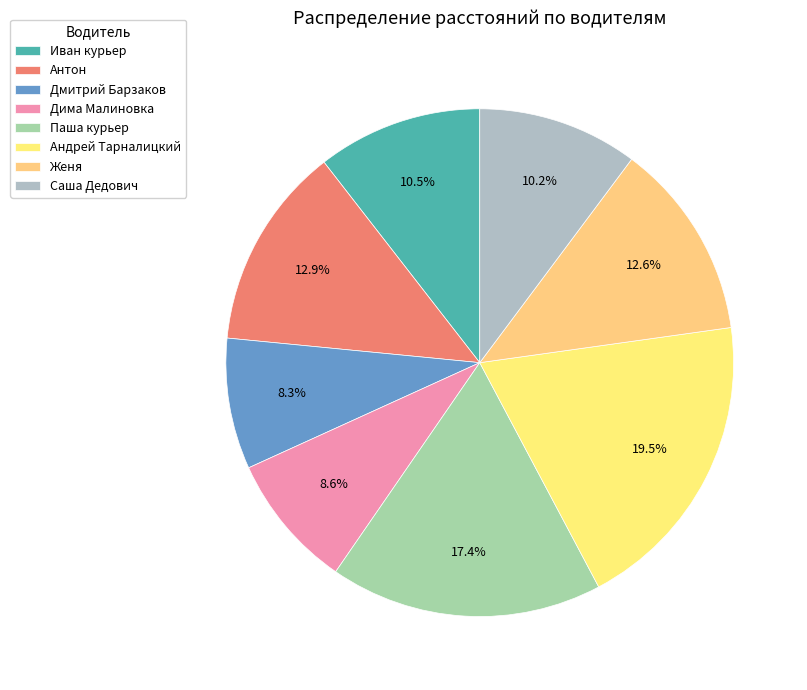

Is the sum of Женя and Паша курьер greater than half?

No